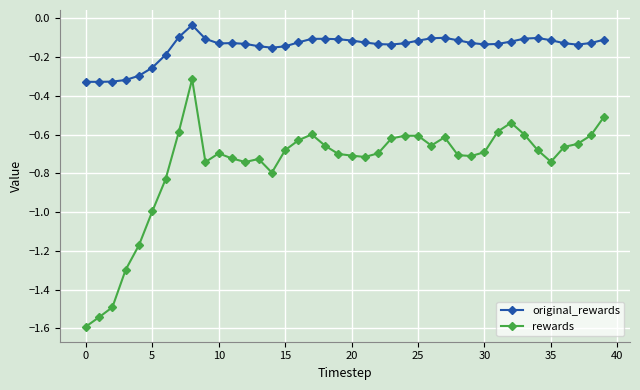

What is the smallest value displayed?

-1.6